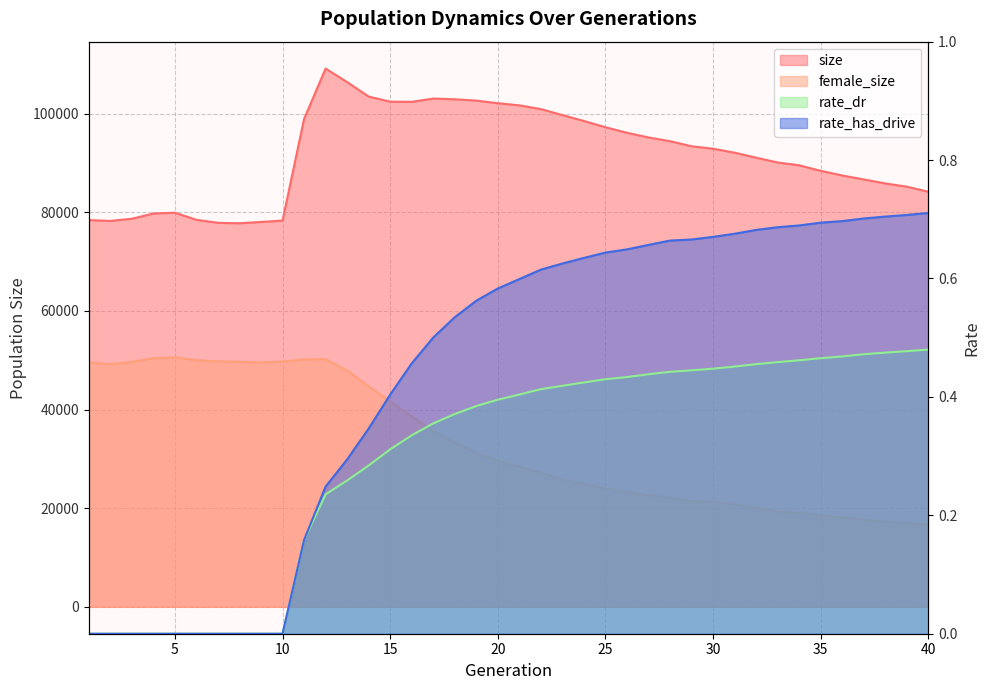

Rank the categories by rate_dr value from highest to lowest.

40, 39, 38, 37, 36, 35, 34, 33, 32, 31, 30, 29, 28, 27, 26, 25, 24, 23, 22, 21, 20, 19, 18, 17, 16, 15, 14, 13, 12, 11, 1, 2, 3, 4, 5, 6, 7, 8, 9, 10